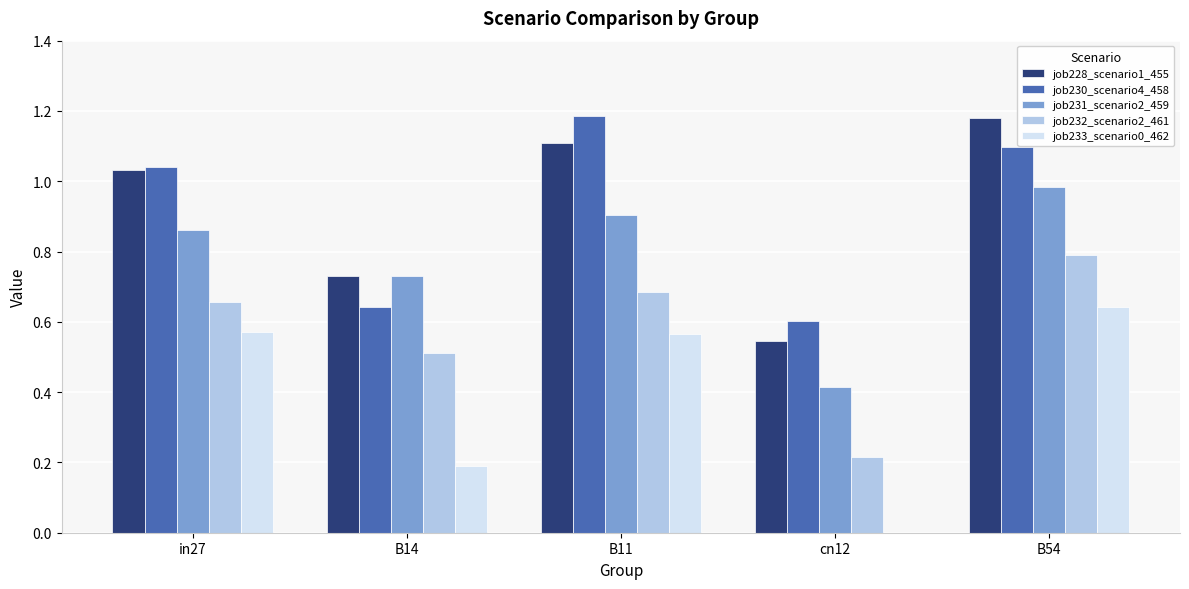

Between B14 and cn12, which series saw the biggest shift?

job231_scenario2_459